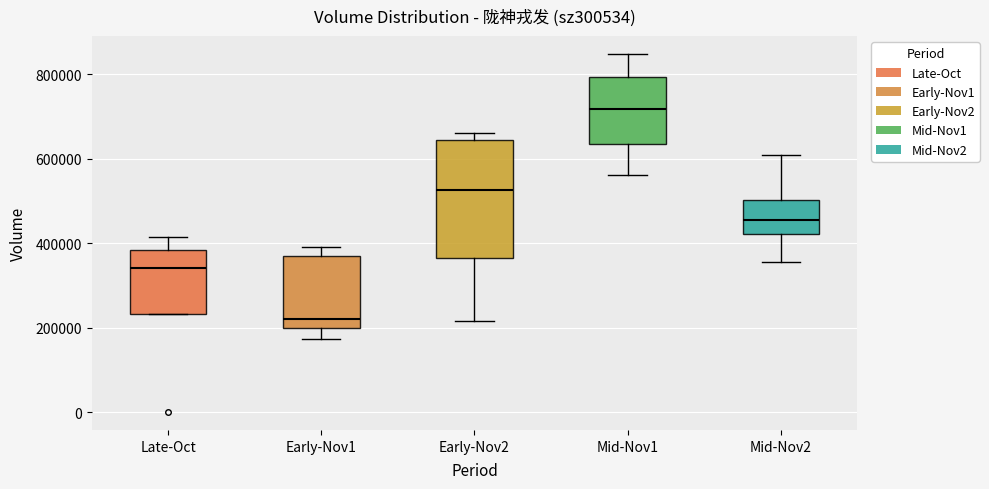

Reading left to right, read every box against the y-axis: the position of its median line, the range the box covers, and the ends of its whiskers. The values are not printed on the chart, so give them approximately, as read against the axis.

Late-Oct: median 340000, box 240000 to 380000, whiskers 240000 to 420000
Early-Nov1: median 220000, box 200000 to 380000, whiskers 180000 to 400000
Early-Nov2: median 520000, box 360000 to 640000, whiskers 220000 to 660000
Mid-Nov1: median 720000, box 640000 to 800000, whiskers 560000 to 840000
Mid-Nov2: median 460000, box 420000 to 500000, whiskers 360000 to 600000